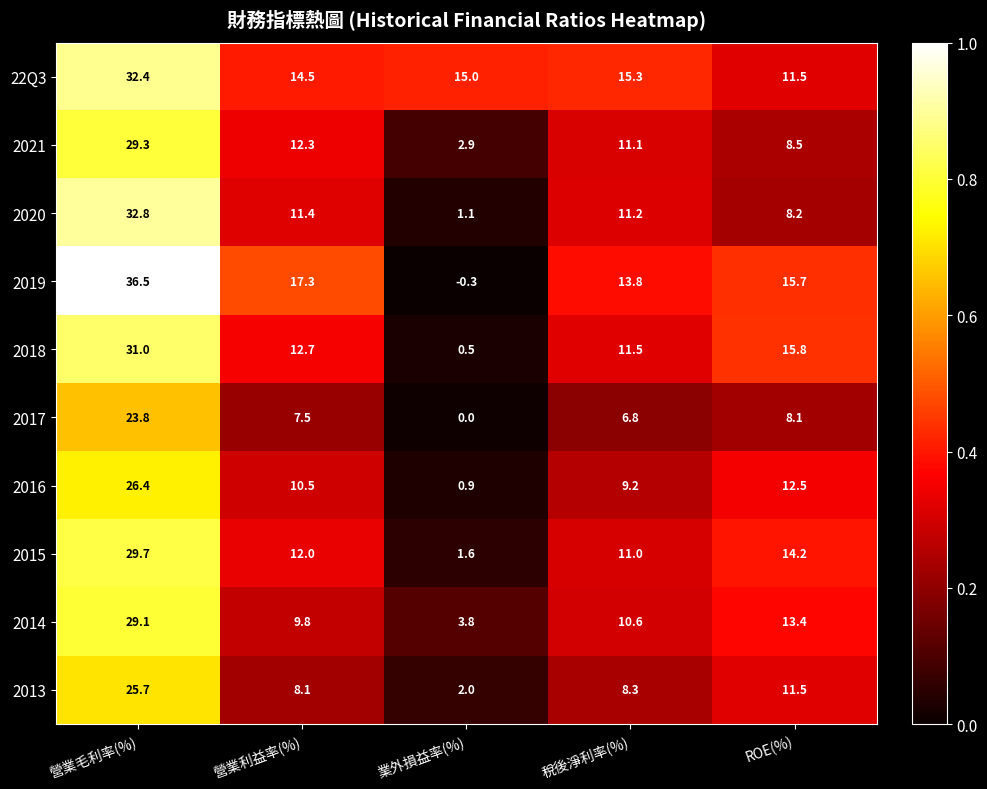

What is the maximum value shown in the chart?

36.5